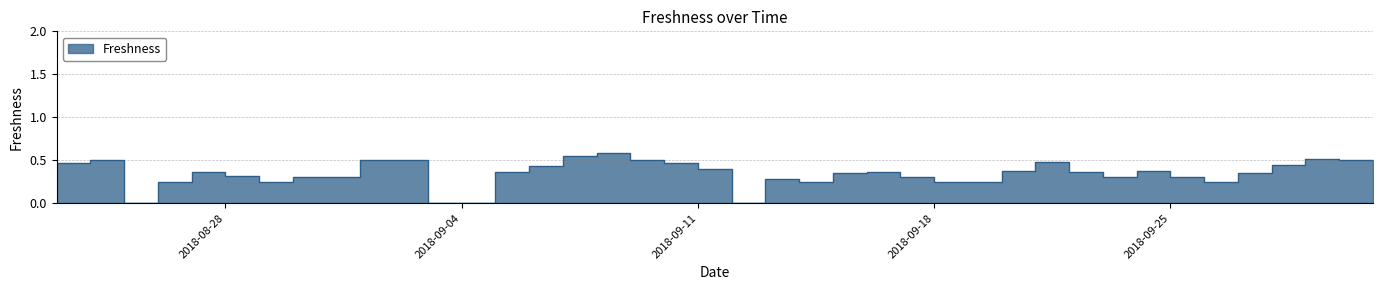

What is the approximate value at 2018-09-30?

0.5